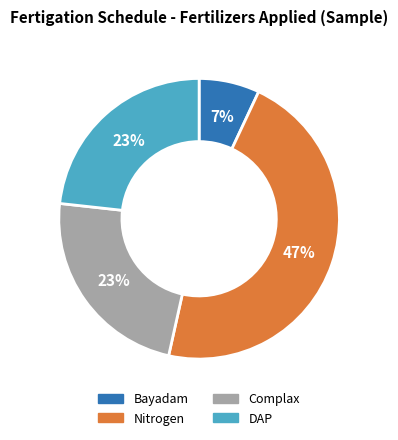

Approximately how many times larger is the value at Complax compared to Bayadam?

3.3